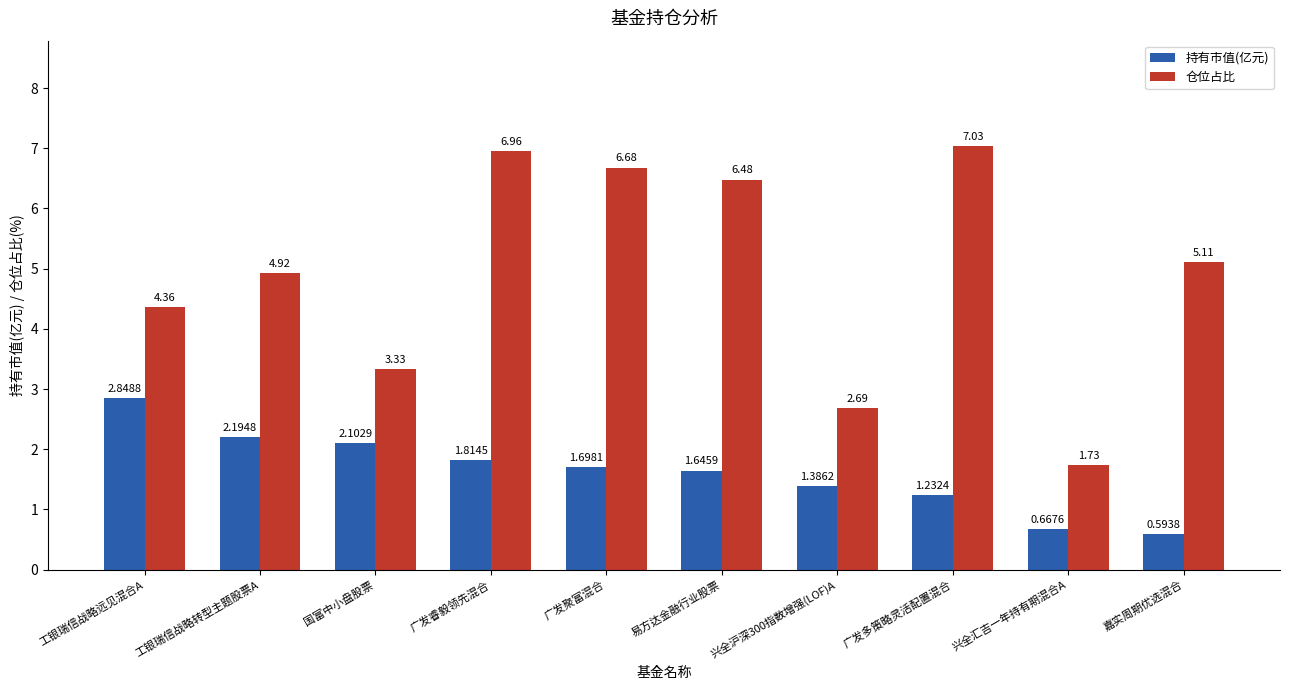

How many series are shown in this chart?

2